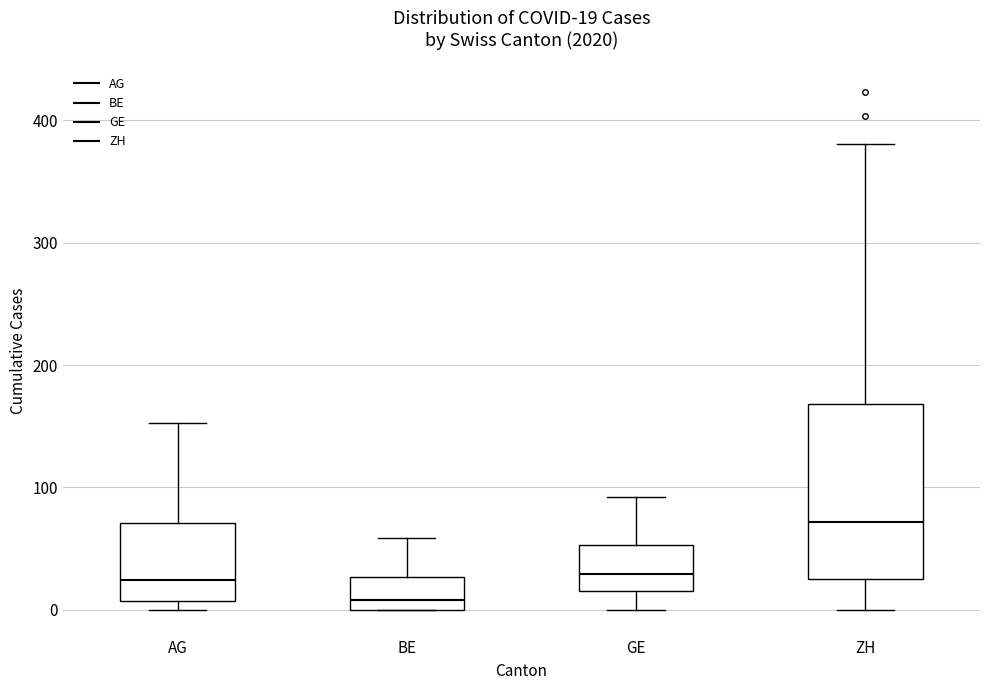

Comparing the boxes themselves (not the whiskers), which one is the tallest?

ZH